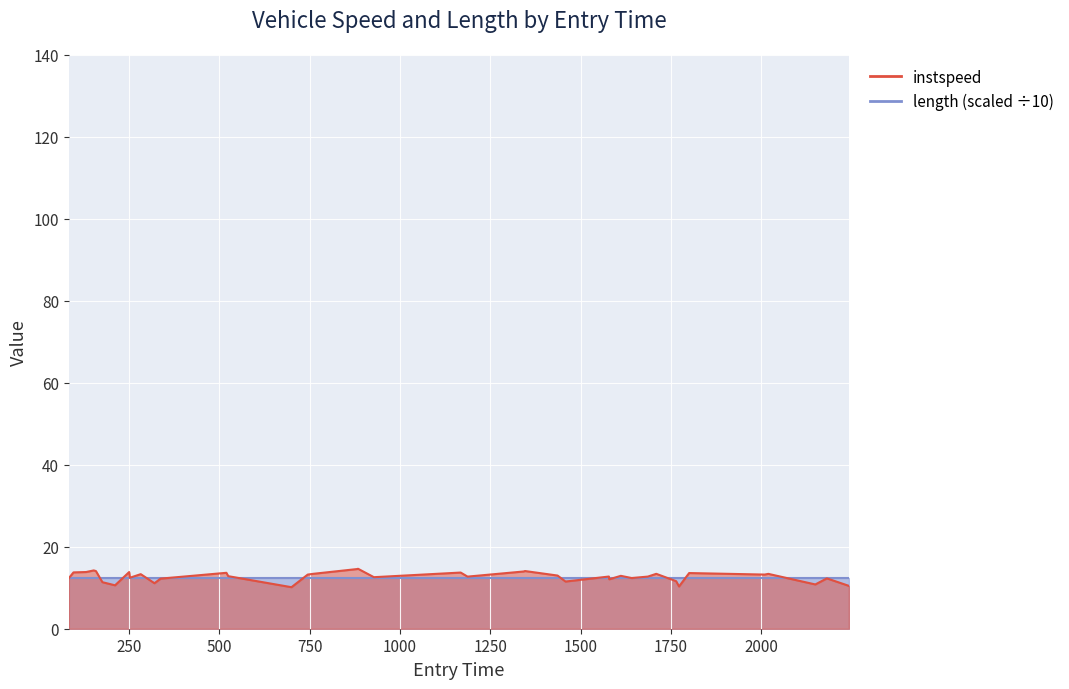

What is the difference between the second highest and second lowest values?

4.2